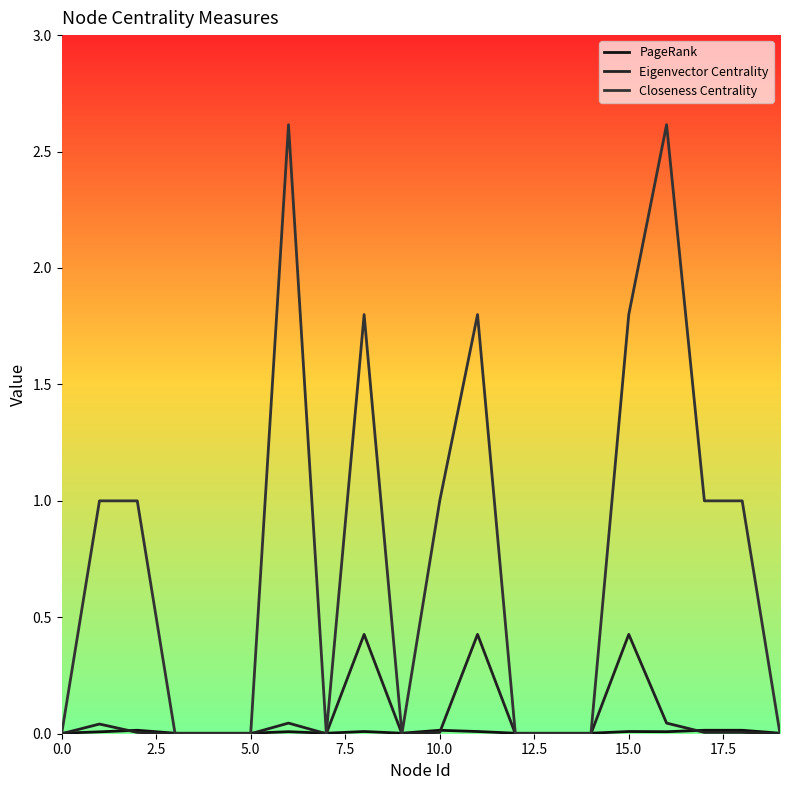

How many lines are shown in the chart?

3